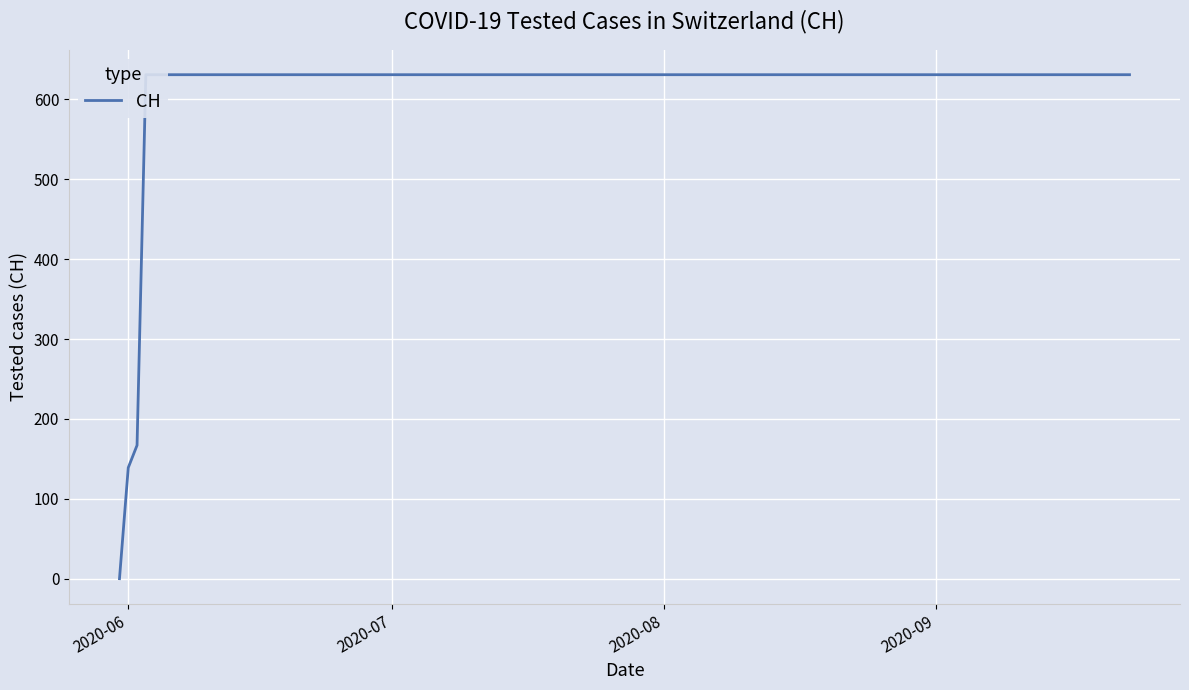

What is the greatest value displayed?

631